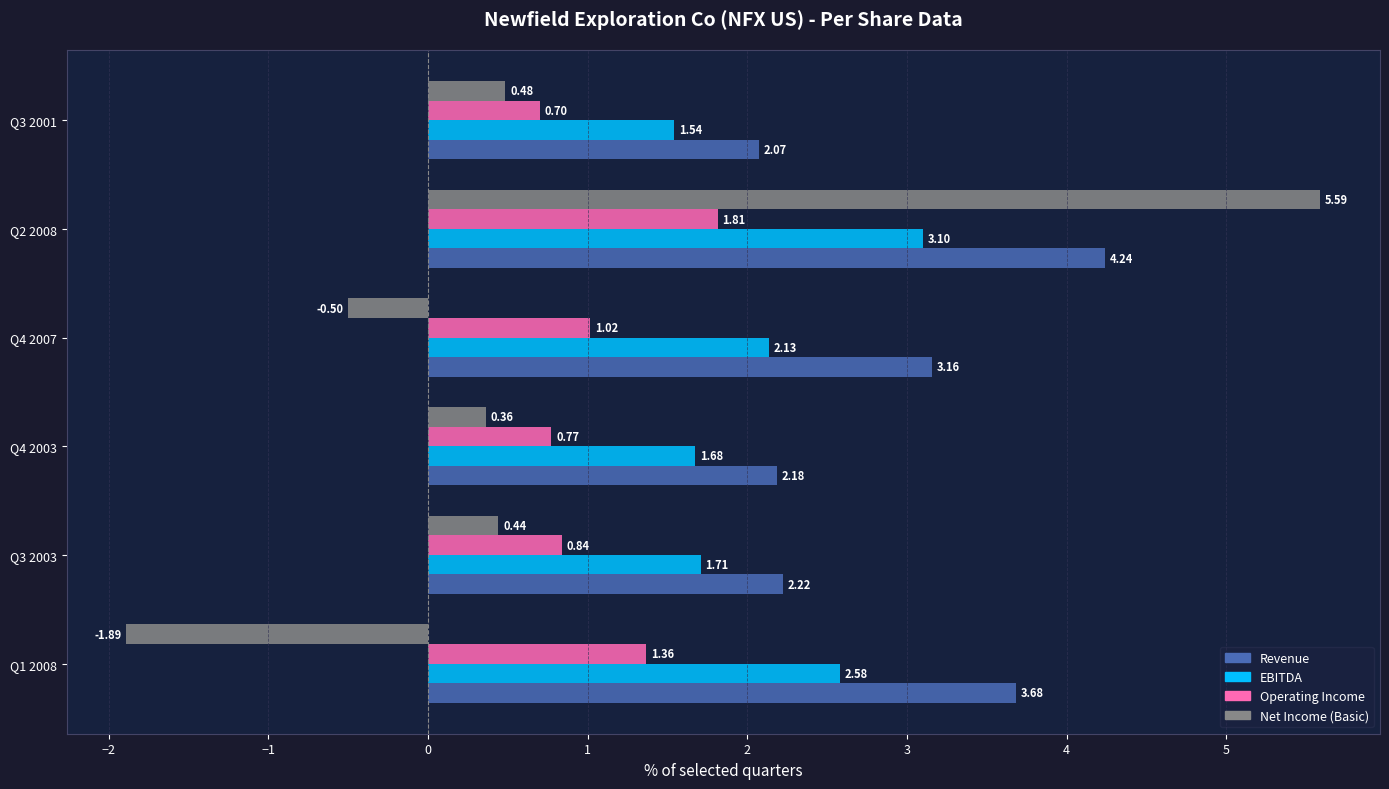

Which series has the largest total across all categories?

Revenue